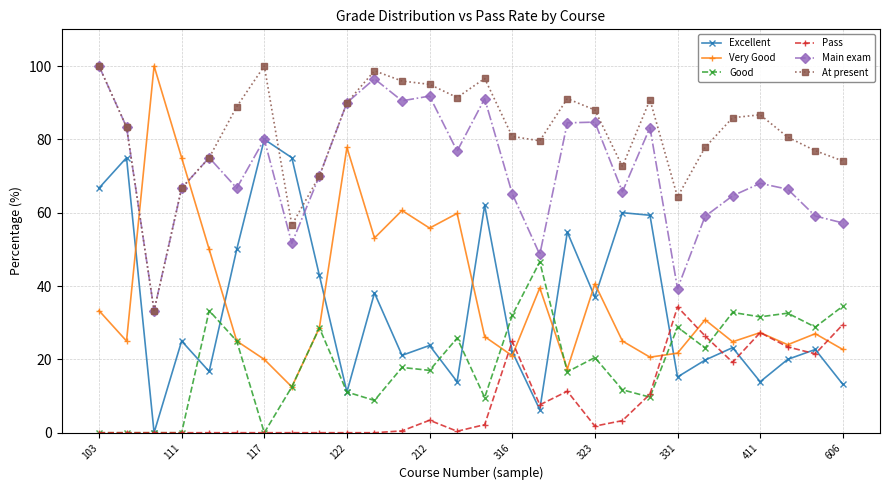

In Excellent, how many points are higher than both neighbors (excluding endpoints)?

10